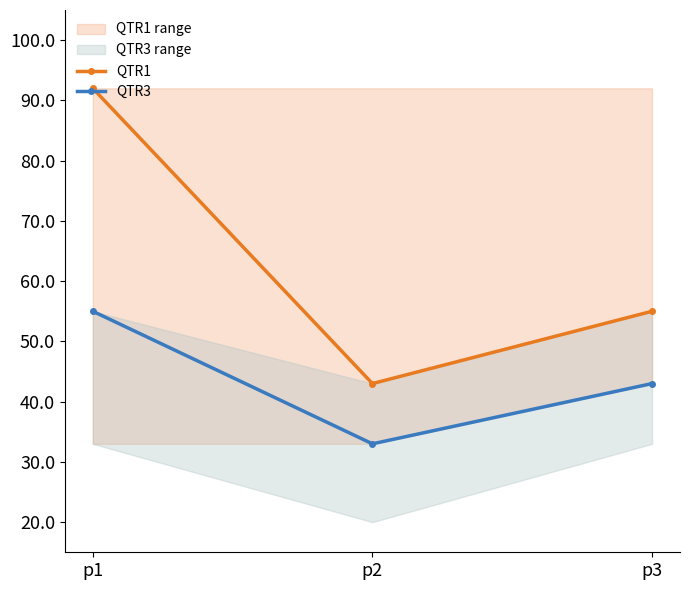

Reading left to right, transcribe all the data shown in this chart.

QTR1: 92.0	43.0	55.0
QTR3: 55.0	33.0	43.0